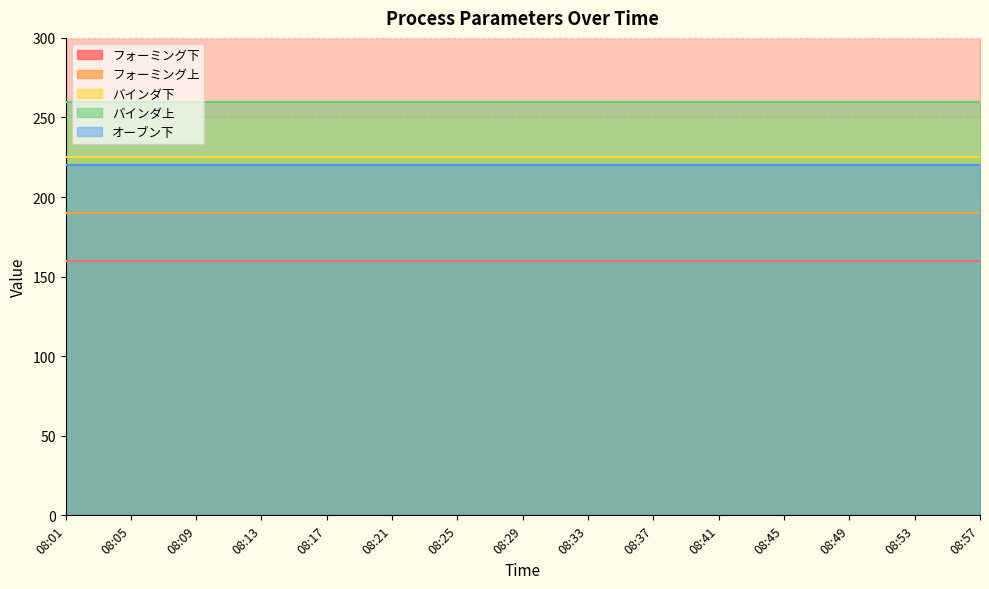

Rank the series at 08:57 from lowest to highest value.

フォーミング下, フォーミング上, オーブン下, バインダ下, バインダ上